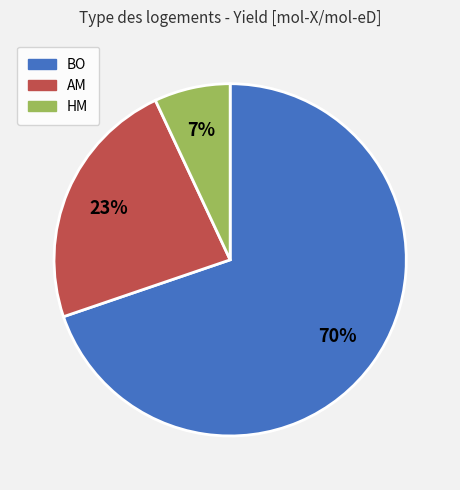

Which category has the biggest portion of the pie?

BO